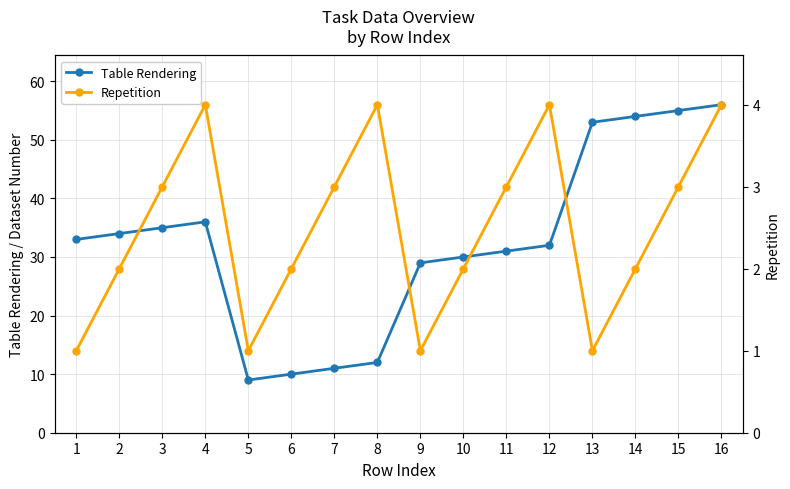

Is it true that Table Rendering equals 41 at 11?

False